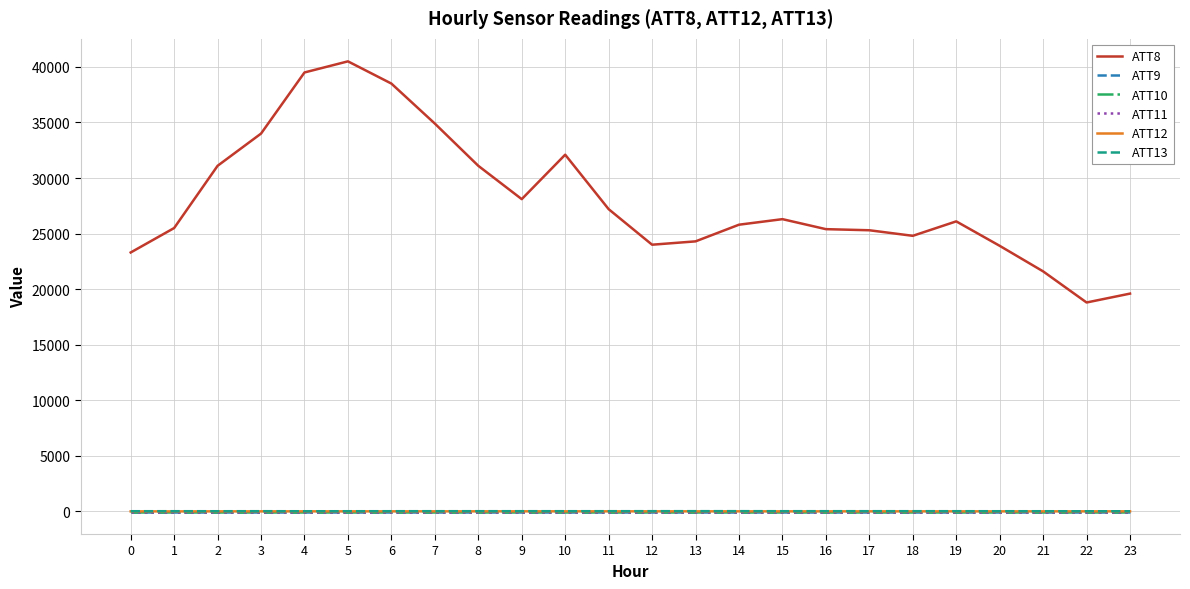

The ATT10 series shows -4.7 at 16. True or false?

False